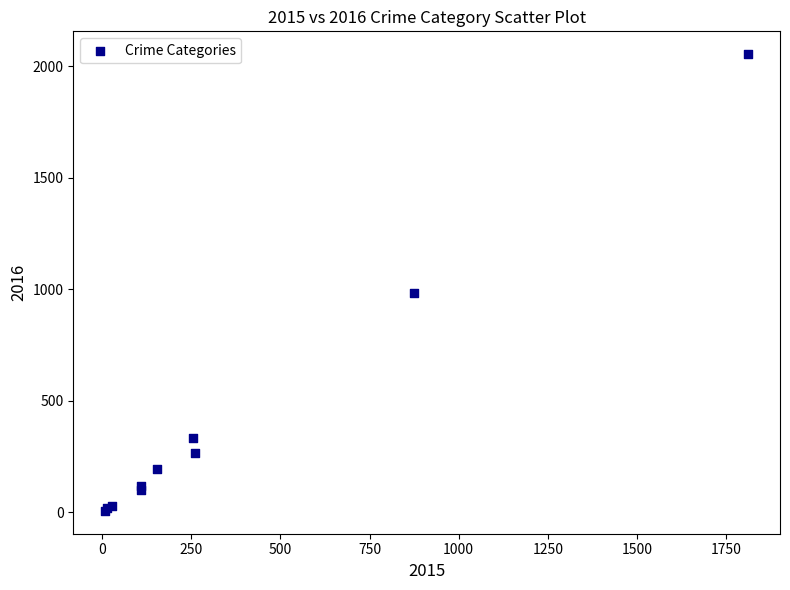

What Y value in the scatter plot is closest to 1030?

984